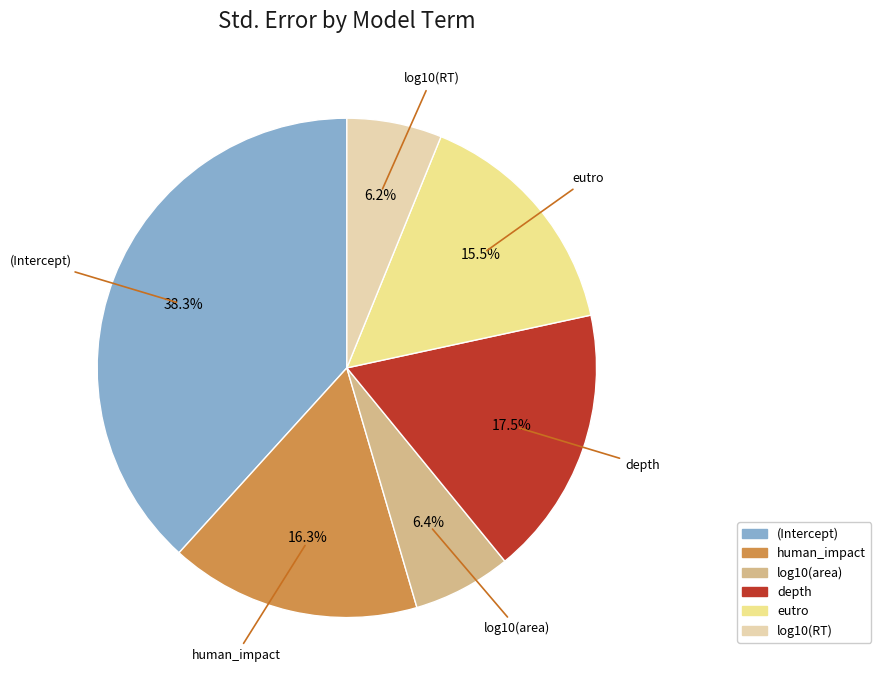

Do human_impact and log10(RT) together represent more than half of the pie?

No